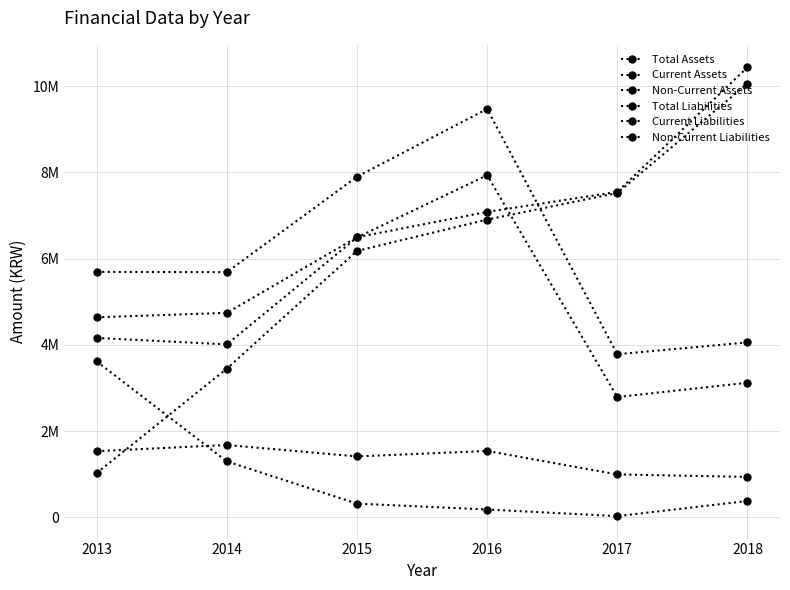

True or false: Total Liabilities has a value of 4560386 at 2016.

False